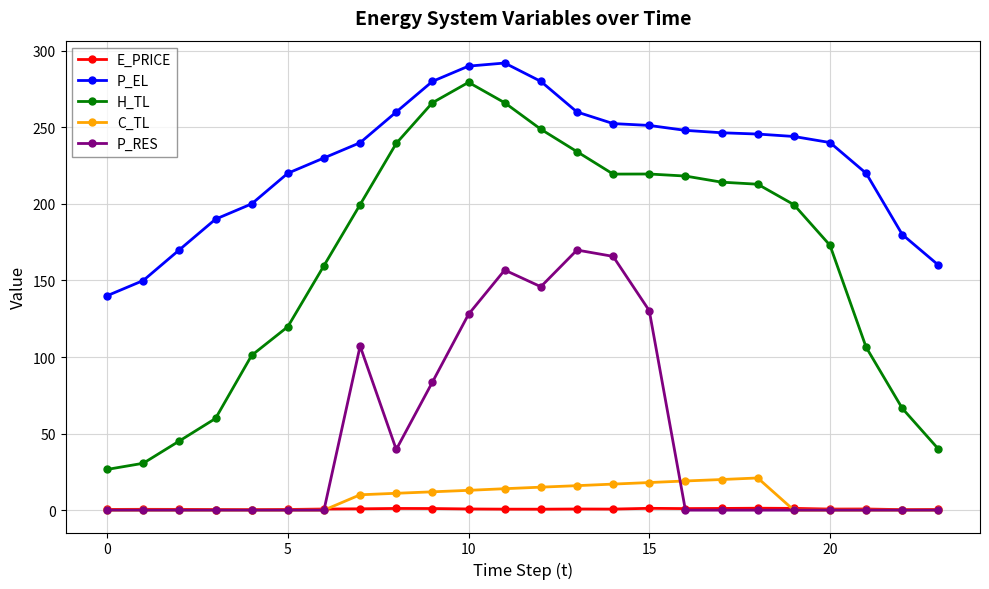

What is the maximum value for P_RES?

169.9